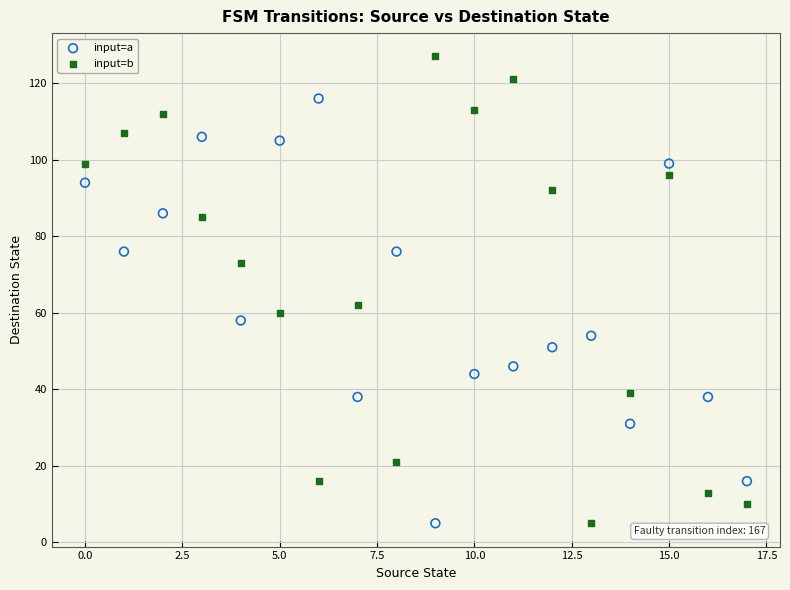

Which series reaches the maximum Y coordinate?

input=b